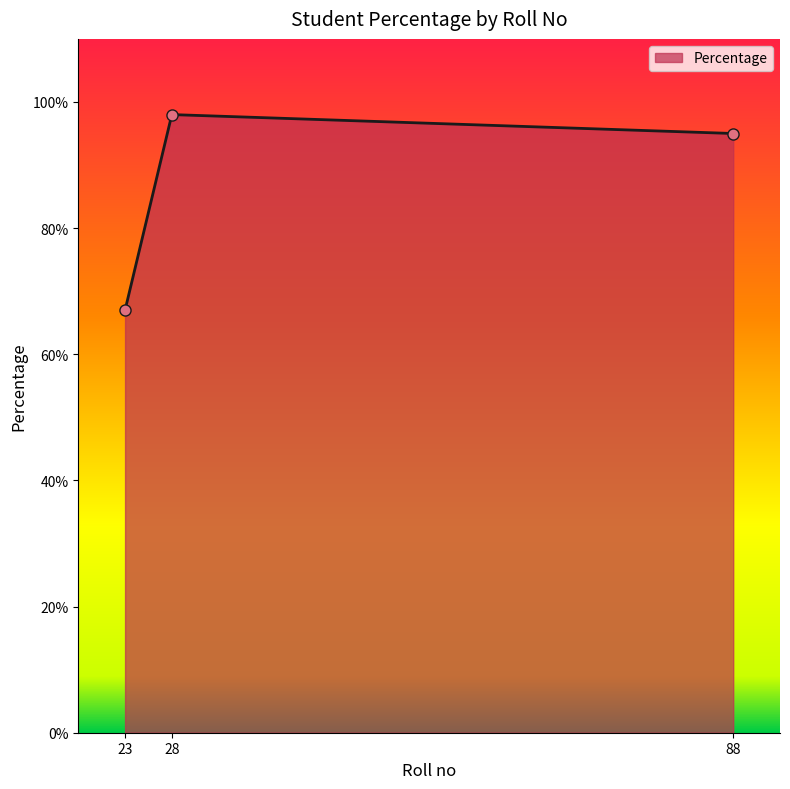

What is the sum of all values?

2.6